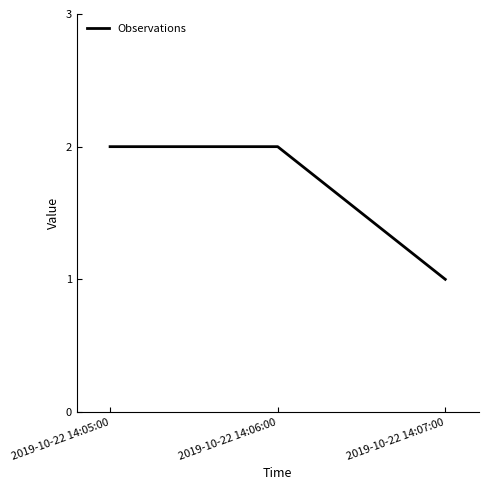

Reading left to right, what are all the values shown in this chart?

2019-10-22 14:05:00=2	2019-10-22 14:06:00=2	2019-10-22 14:07:00=1